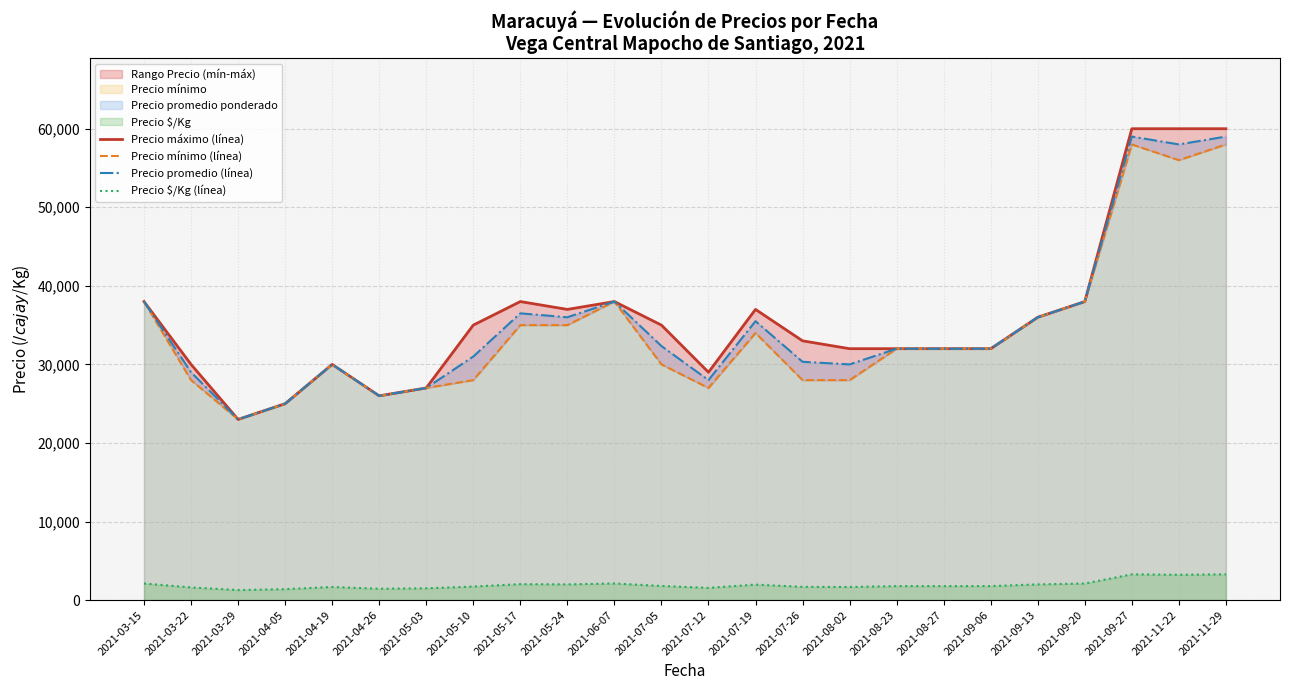

What is the average value of the Precio $/Kg (línea) series?

1948